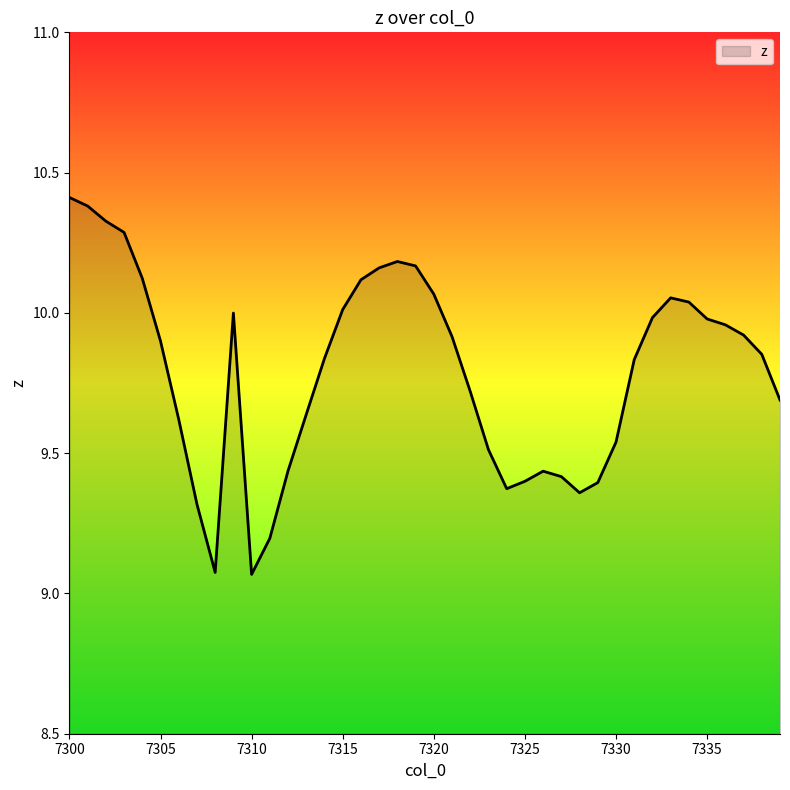

What is the difference between the maximum and minimum values?

1.3